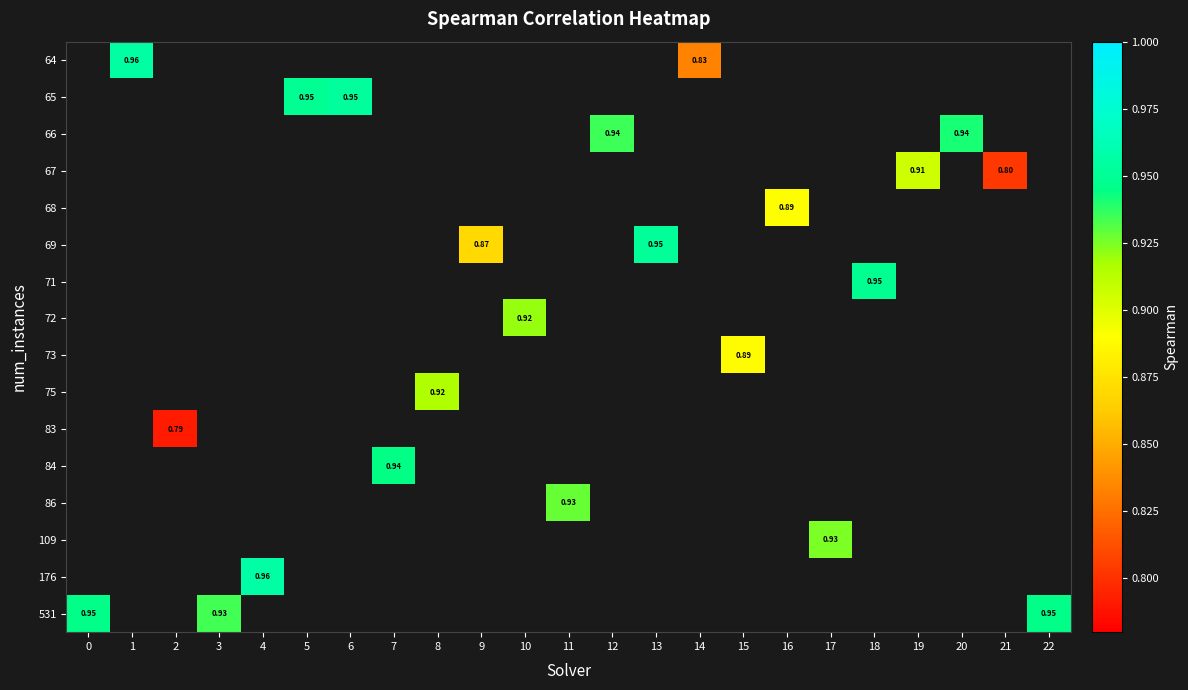

List the series in order of their overall mean, highest first.

row_0, row_1, row_2, row_3, row_4, row_5, row_6, row_7, row_8, row_9, row_10, row_11, row_12, row_13, row_14, row_15